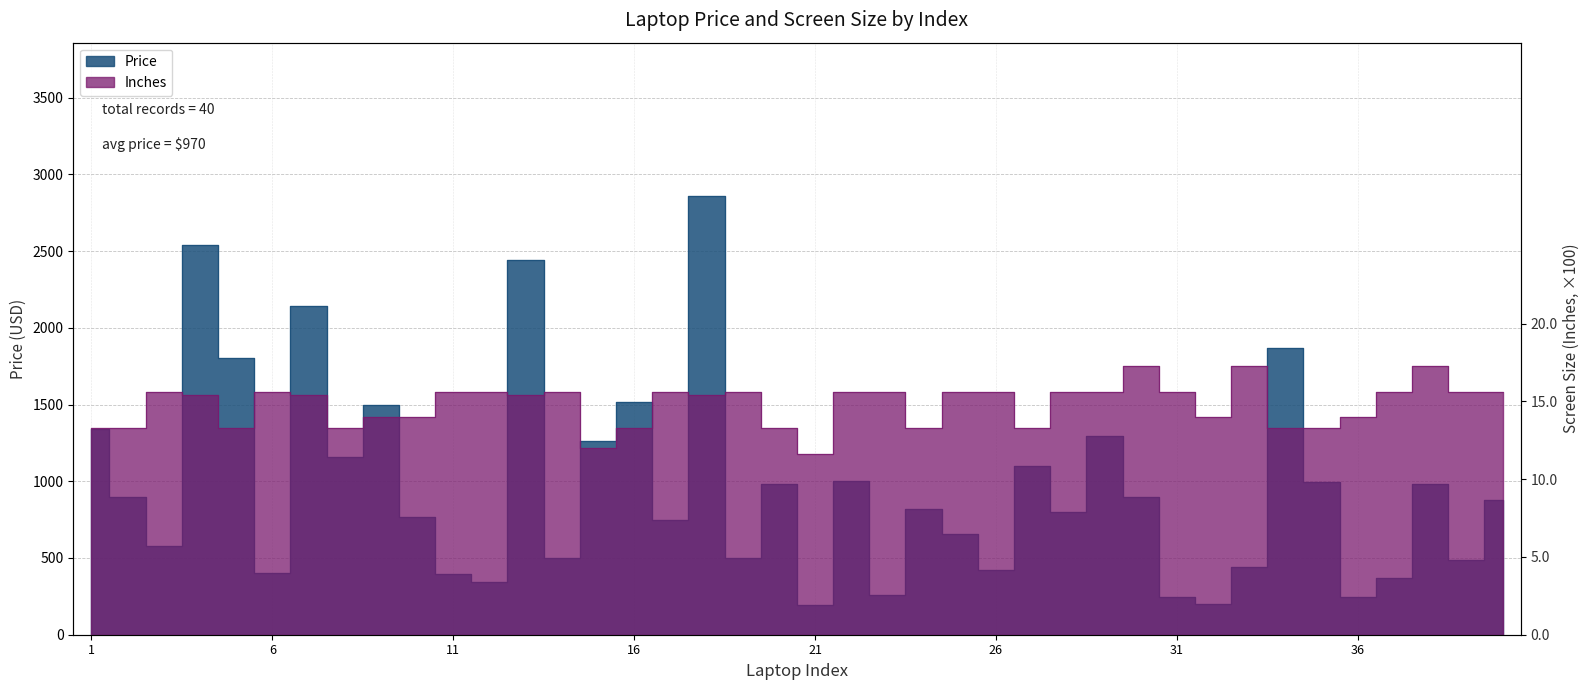

Does the chart display data point markers on the line(s)?

No